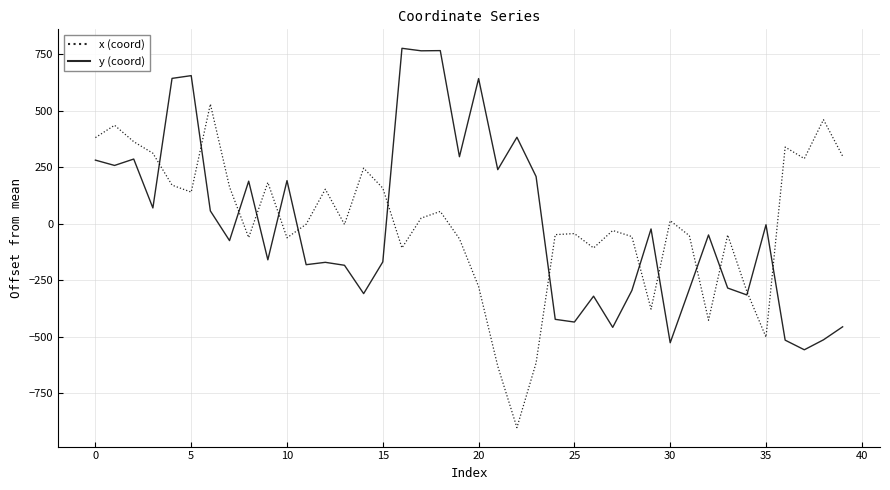

List the series in order of their peak value, lowest first.

x (coord), y (coord)